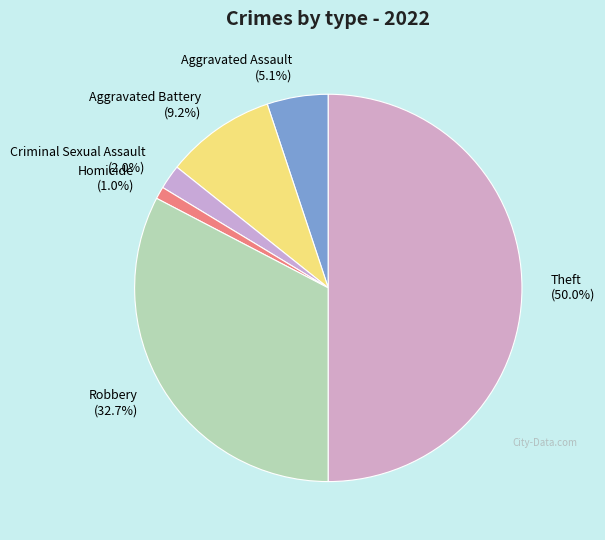

To the nearest percent, what portion does Aggravated Battery represent?

9%